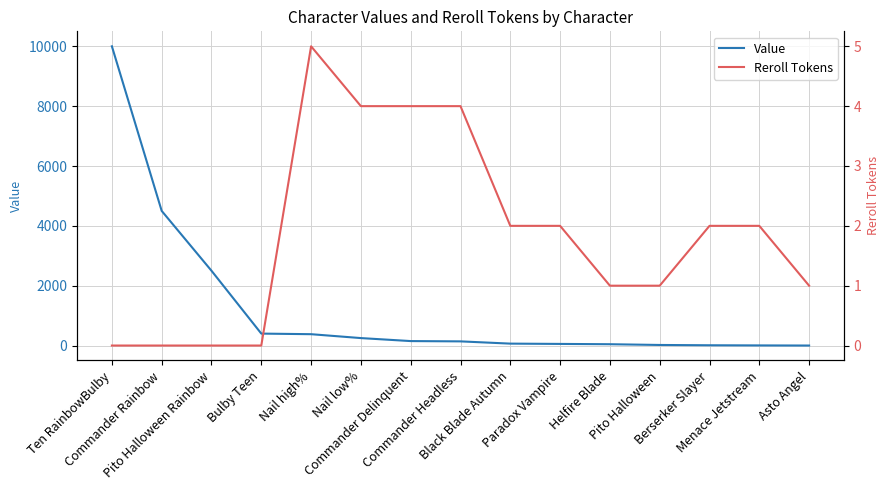

List the series in order of their peak value, lowest first.

Reroll Tokens, Value